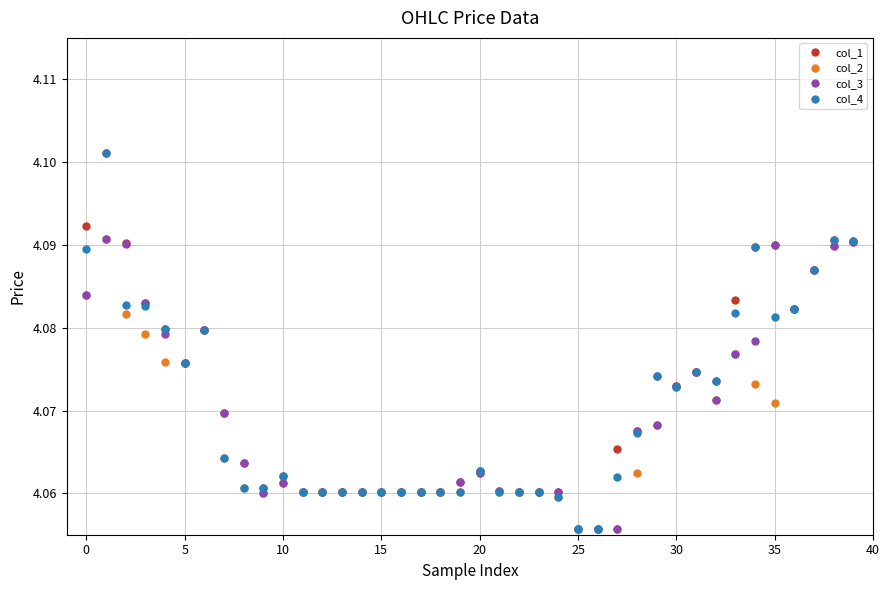

Is this an area chart (filled region under the line)?

No